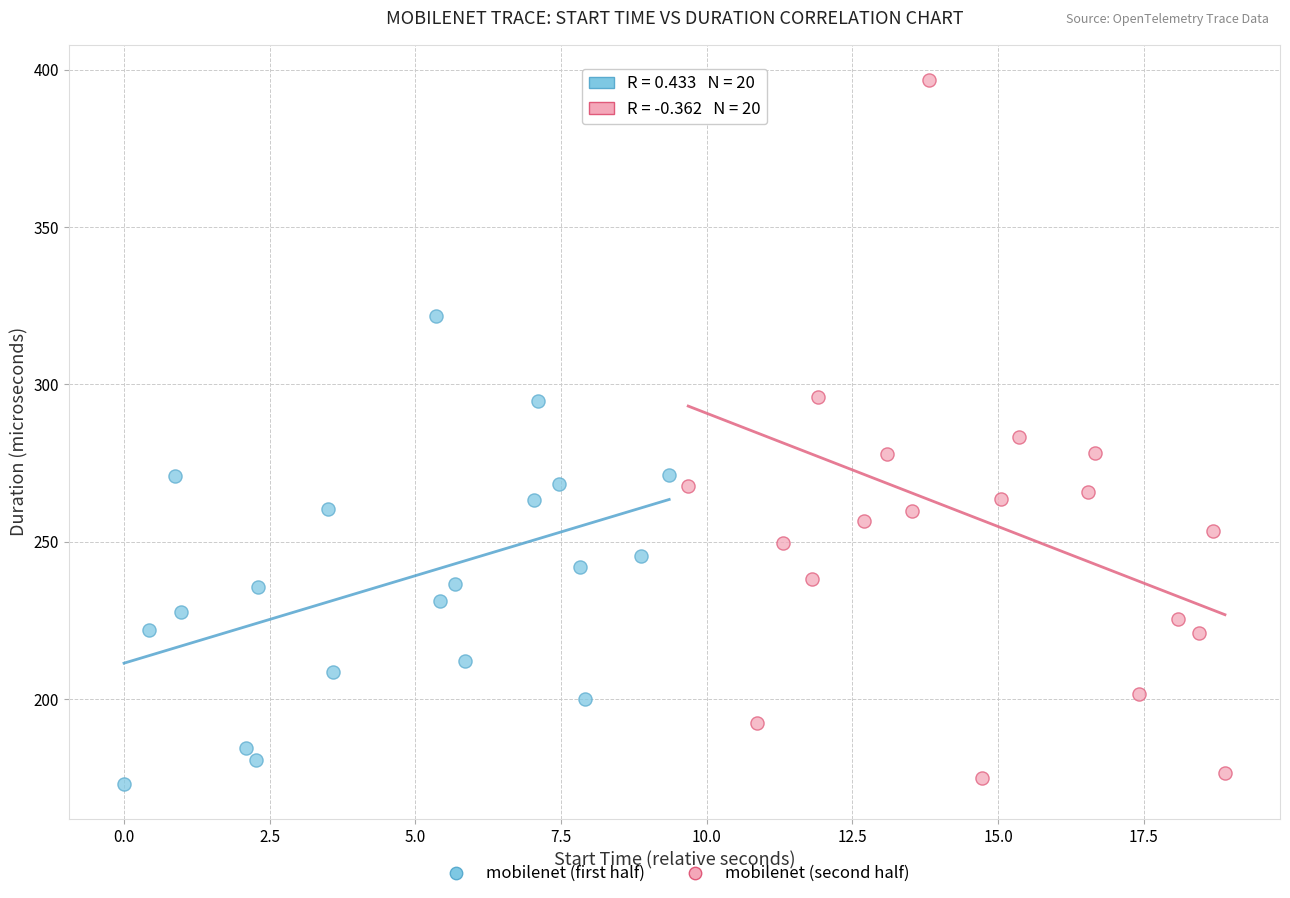

Which series has the widest spread of Y values?

mobilenet (second half)